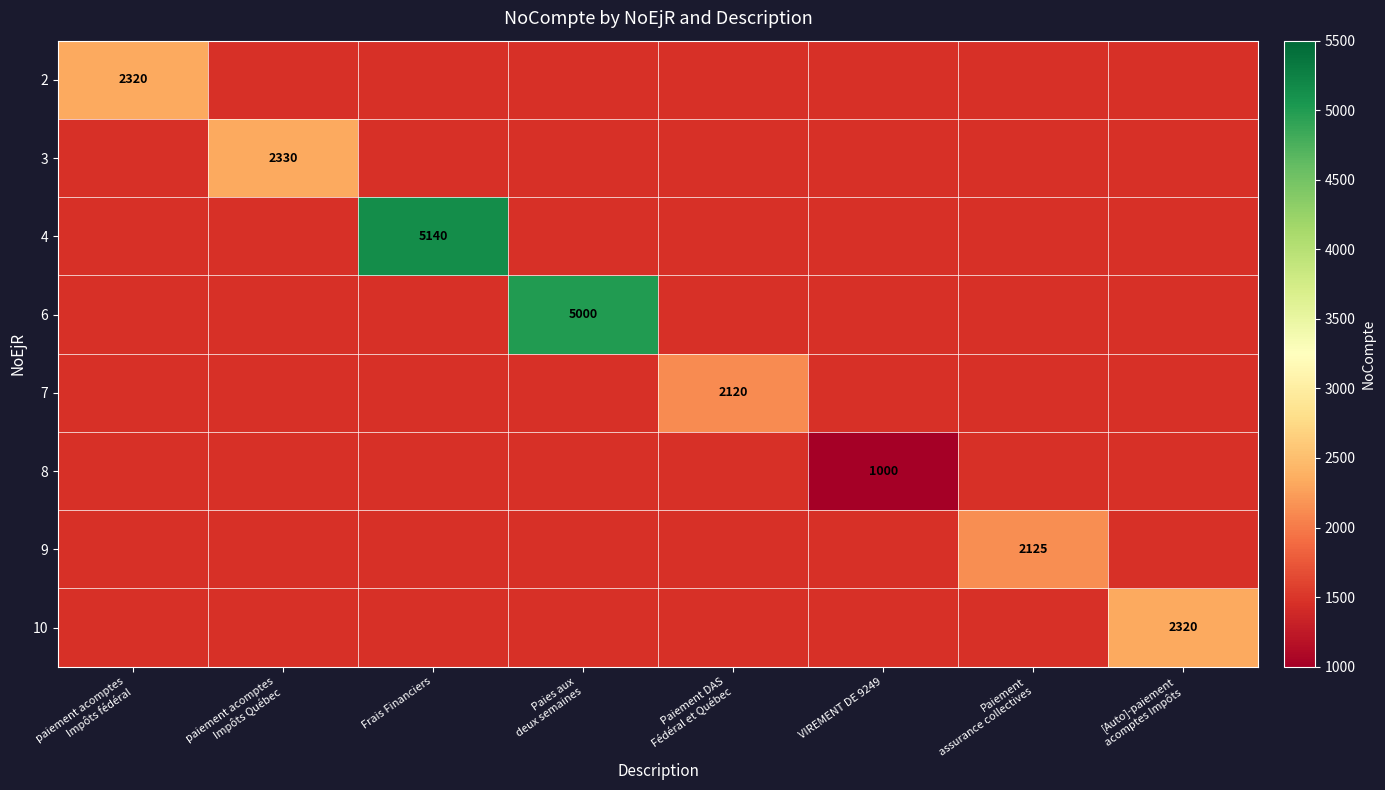

List the series in order of their overall mean, highest first.

2, 3, 4, 6, 7, 8, 9, 10